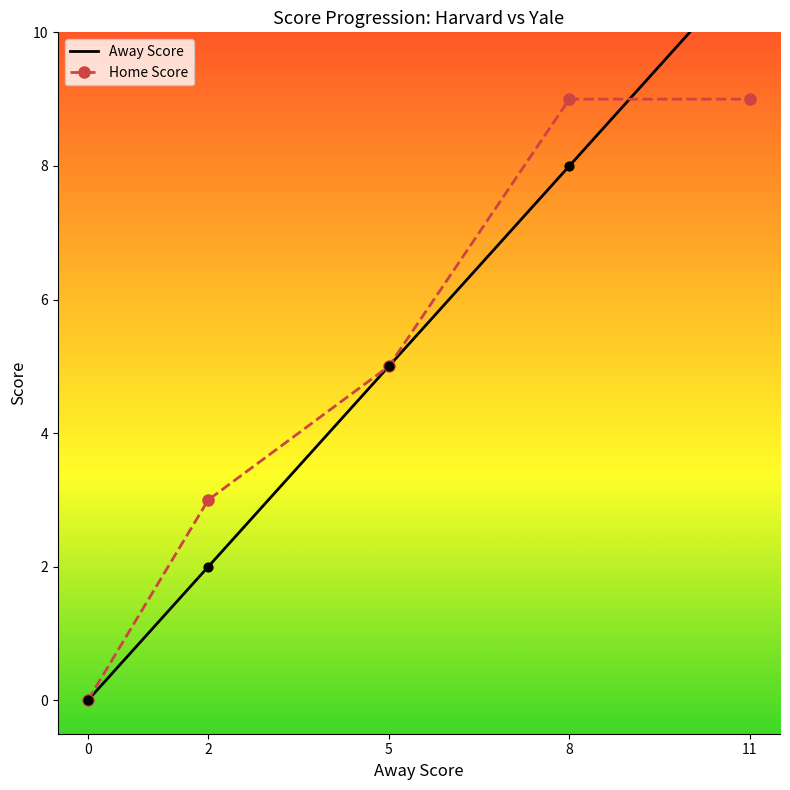

What is the total value across all series at 2?

5